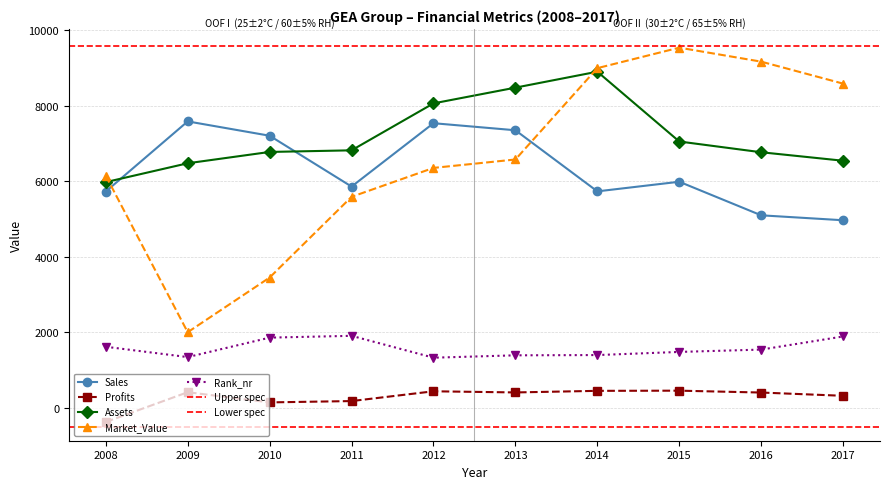

List the labels in order of Rank_nr value, smallest first.

2012, 2009, 2013, 2014, 2015, 2016, 2008, 2010, 2017, 2011